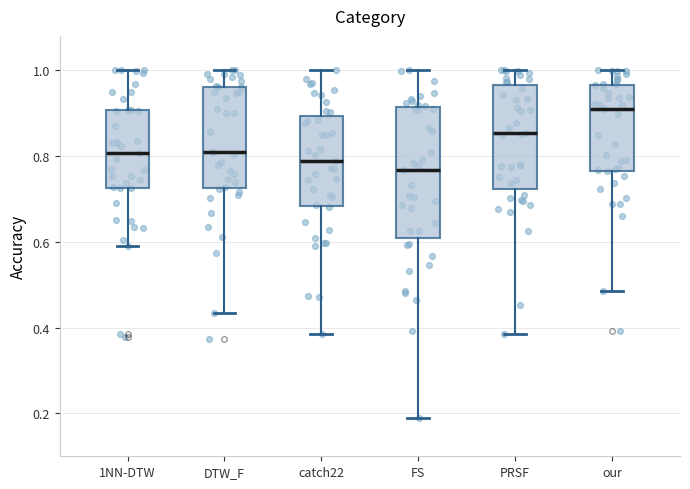

Comparing the boxes themselves (not the whiskers), which one is the tallest?

FS